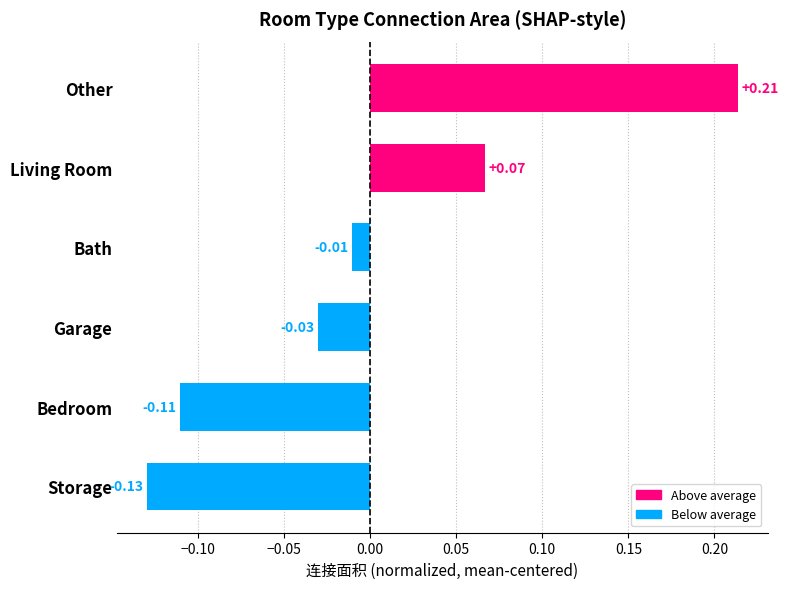

Which has a higher value, Storage or Bath?

Bath